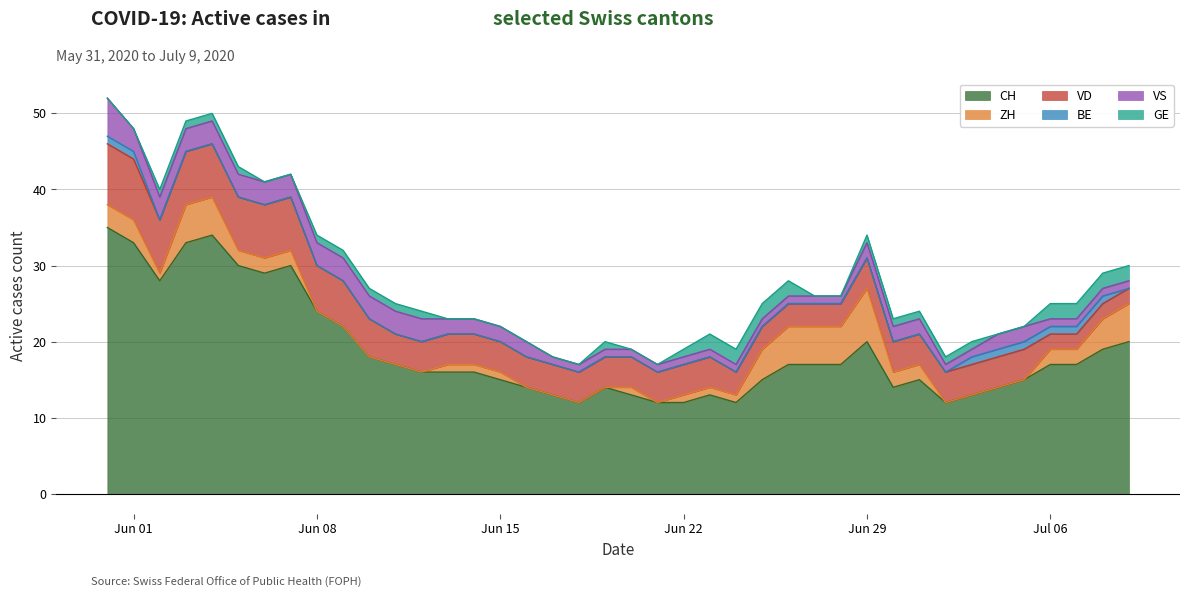

True or false: GE has a value of 0 at 2020-06-14.

True